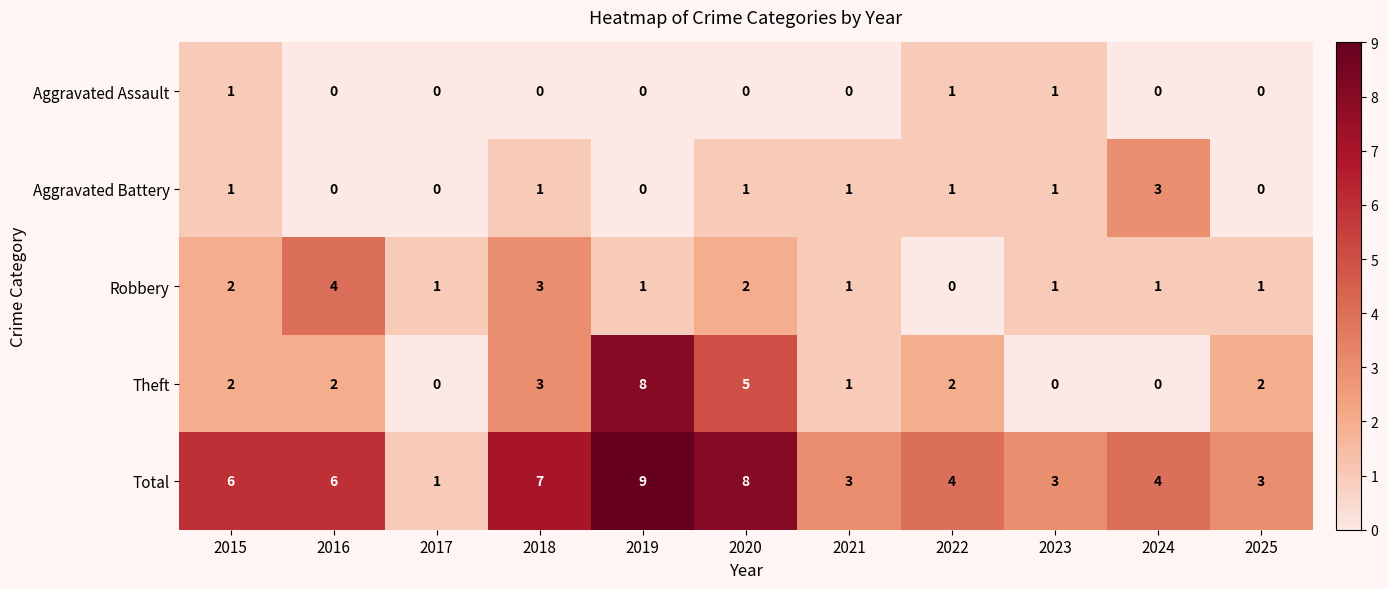

Is it true that Aggravated Assault equals 0 at 2016?

True